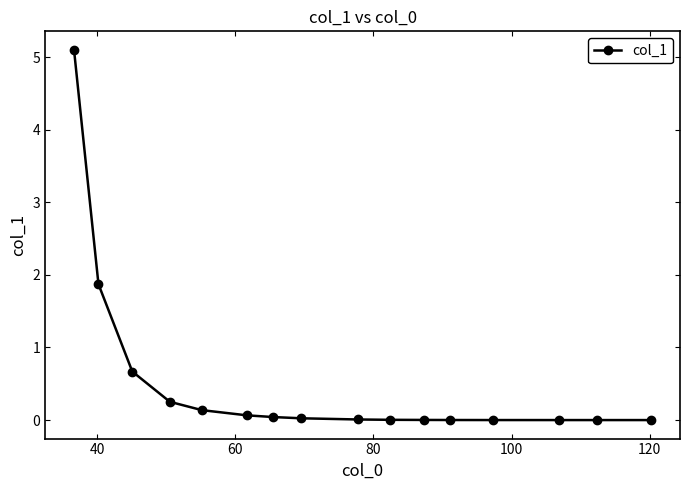

What is the value of the 3rd point from the left?

0.7